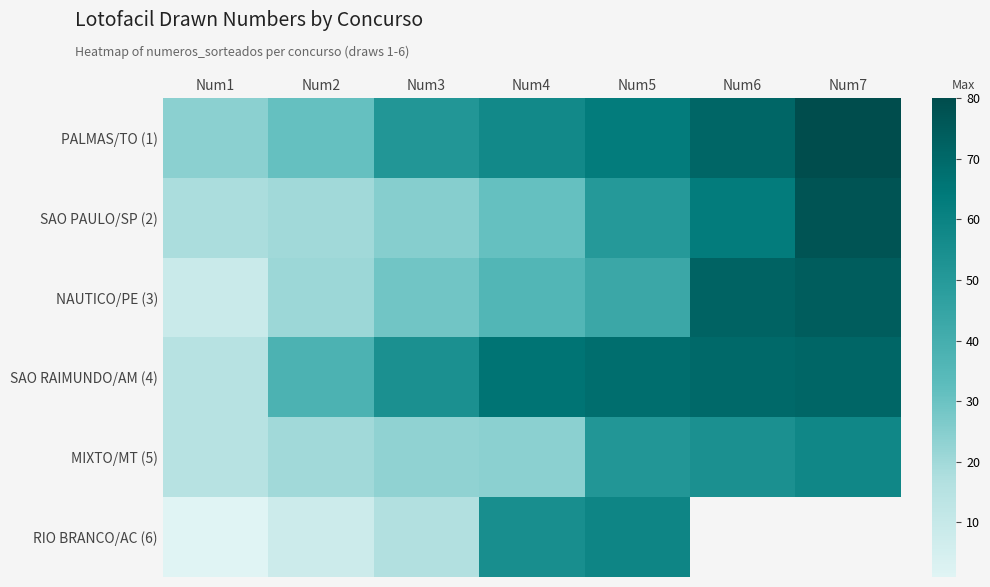

Rank the series by their maximum value, from highest to lowest.

PALMAS/TO (1), SAO PAULO/SP (2), NAUTICO/PE (3), SAO RAIMUNDO/AM (4), RIO BRANCO/AC (6), MIXTO/MT (5)